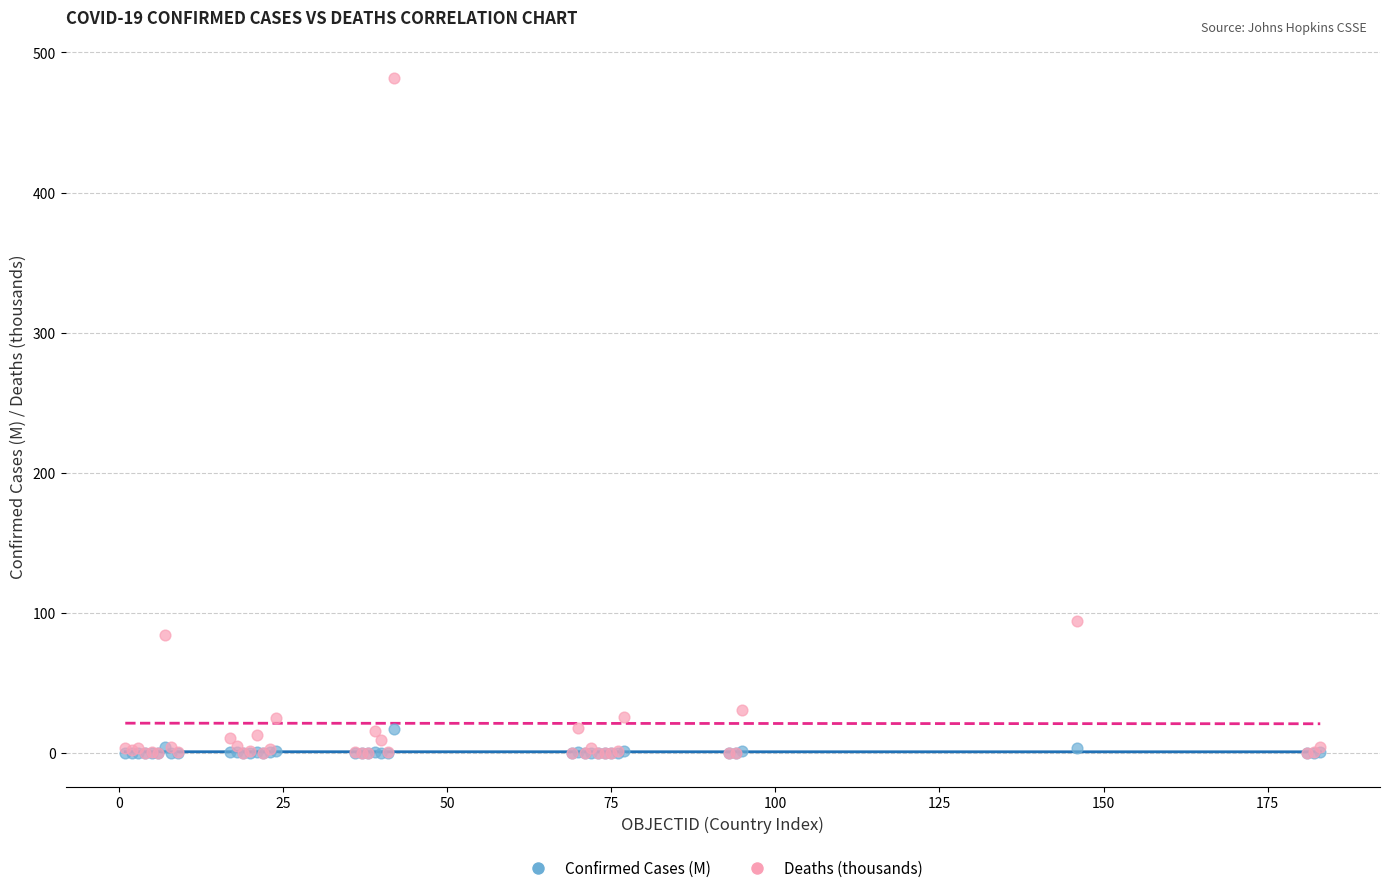

What are all the series names shown in the legend?

Confirmed Cases (M), Deaths (thousands)